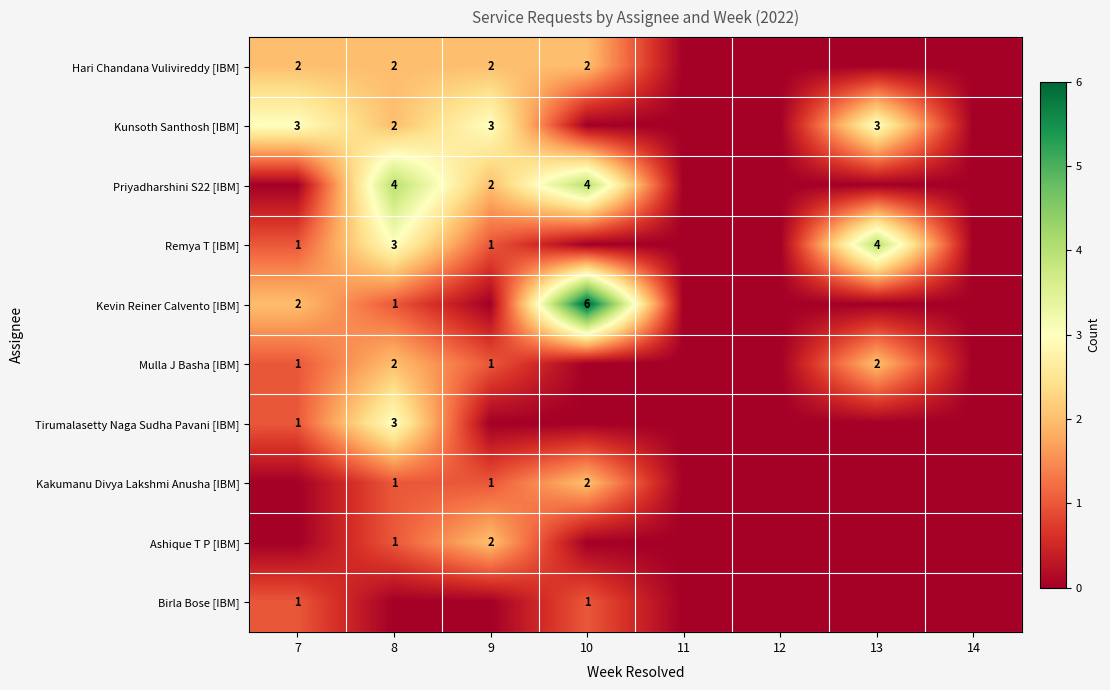

At which category is the sum across all series the highest?

8